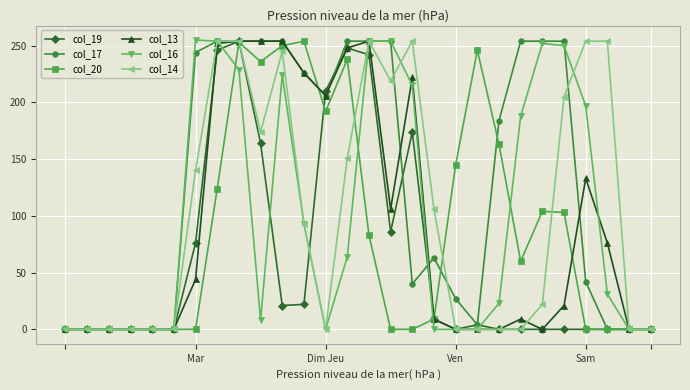

How many lines are shown in the chart?

6